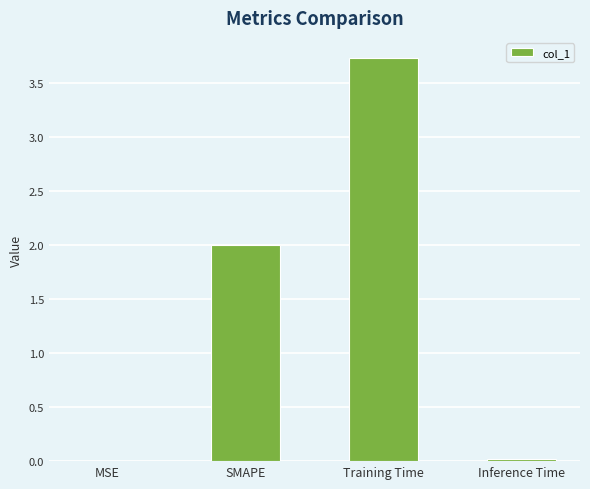

The chart shows a value of 1.3 at SMAPE. True or false?

False